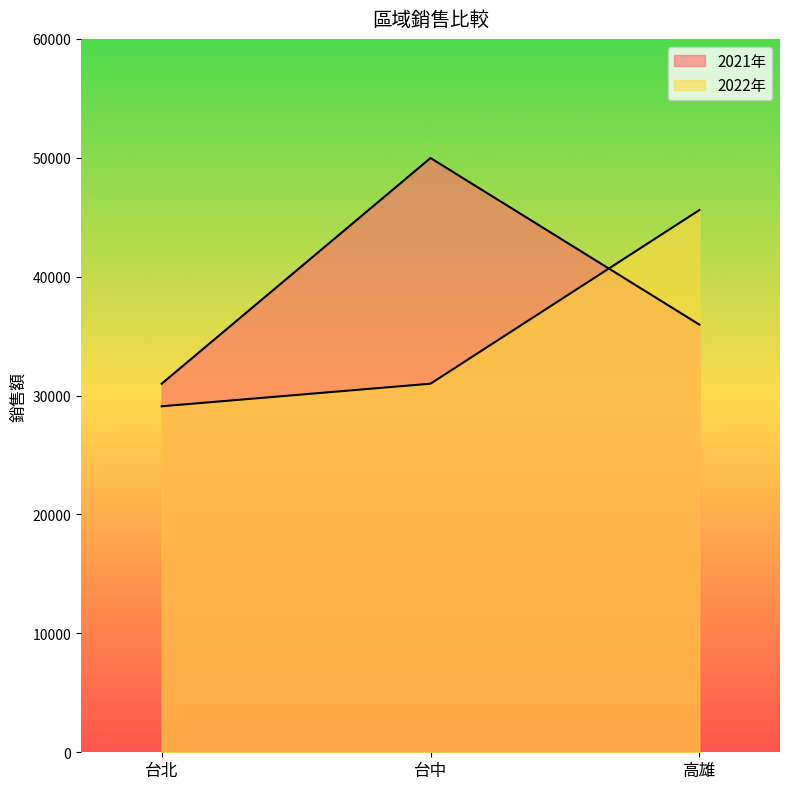

Where is 2022年 nearest to the value 37350?

台中